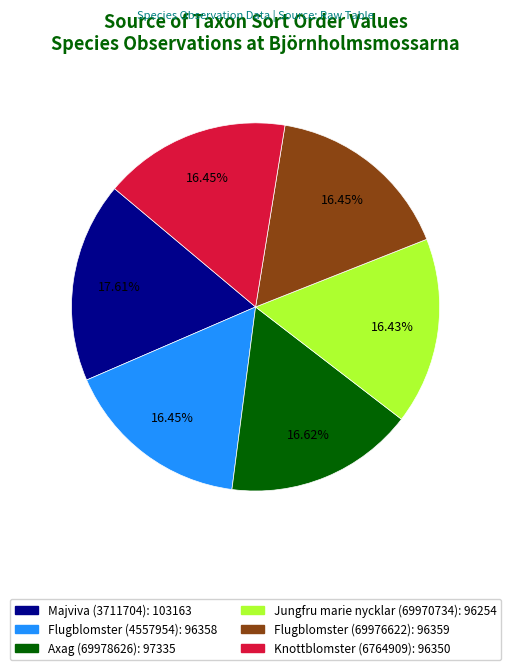

To the nearest percent, what is the difference between the largest and smallest slice percentages?

1%